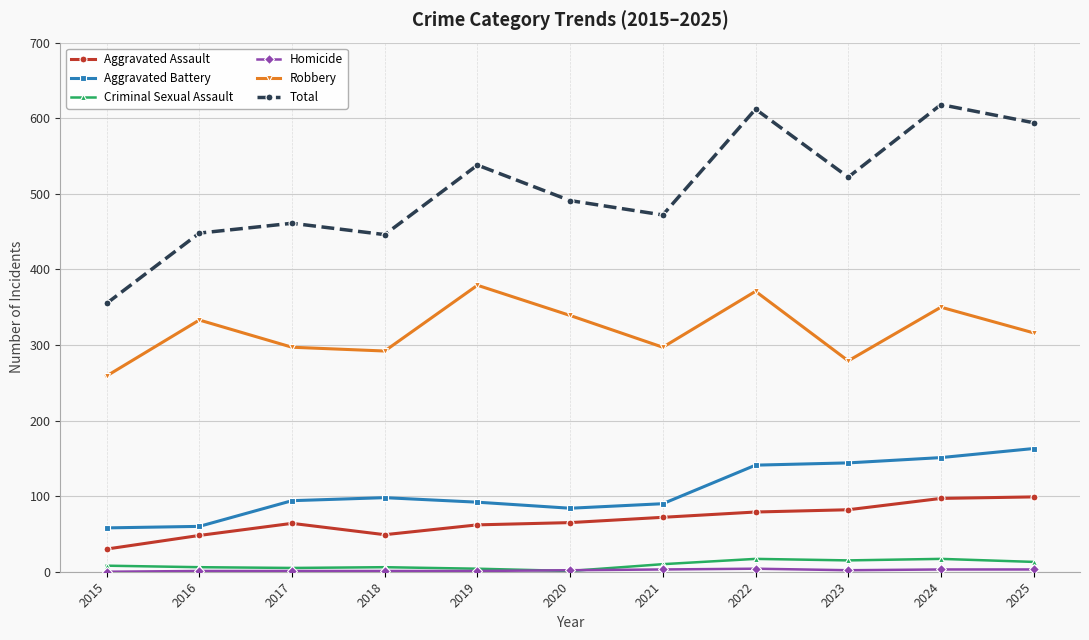

Which series has the largest total across all categories?

Total